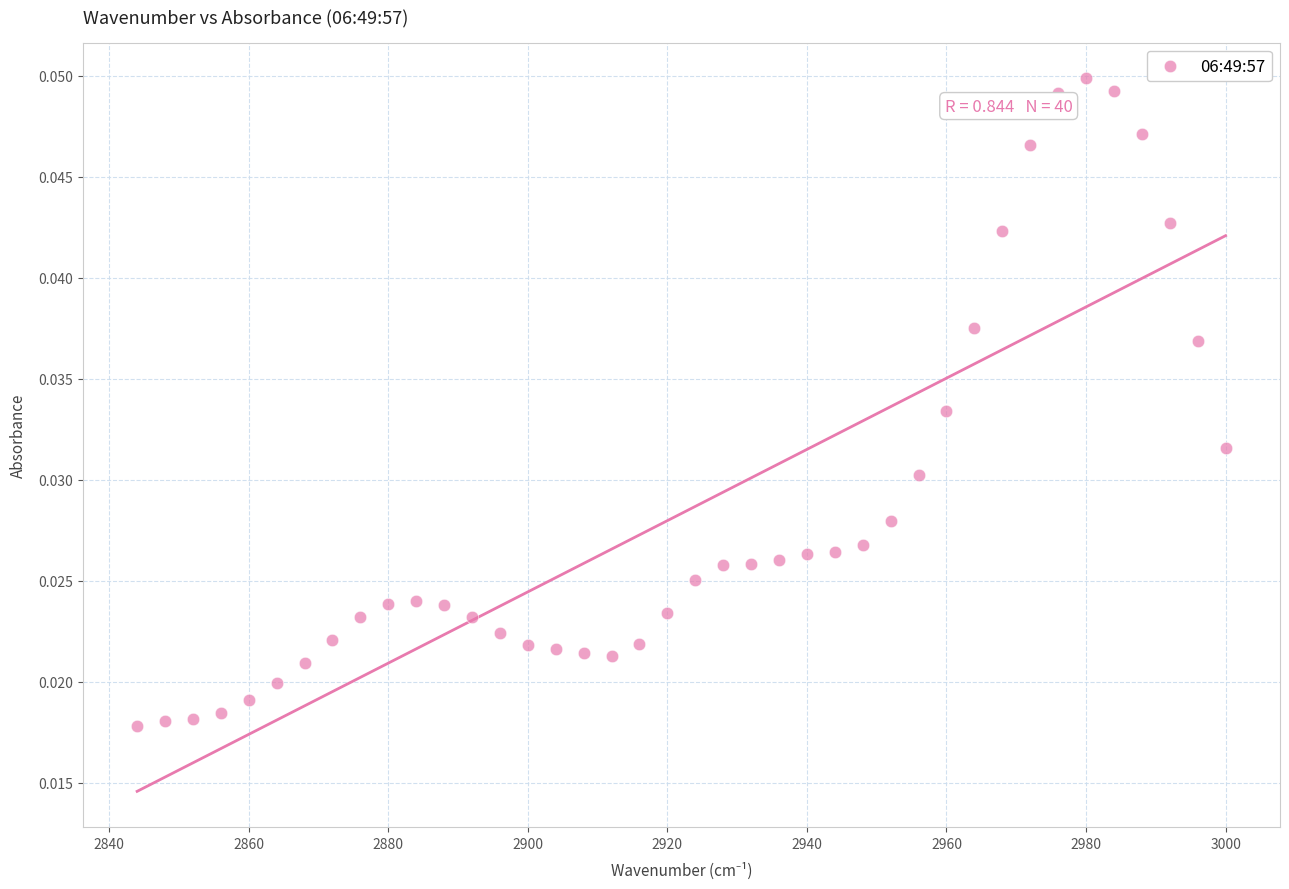

What is the range of X values (max minus min)?

156.0